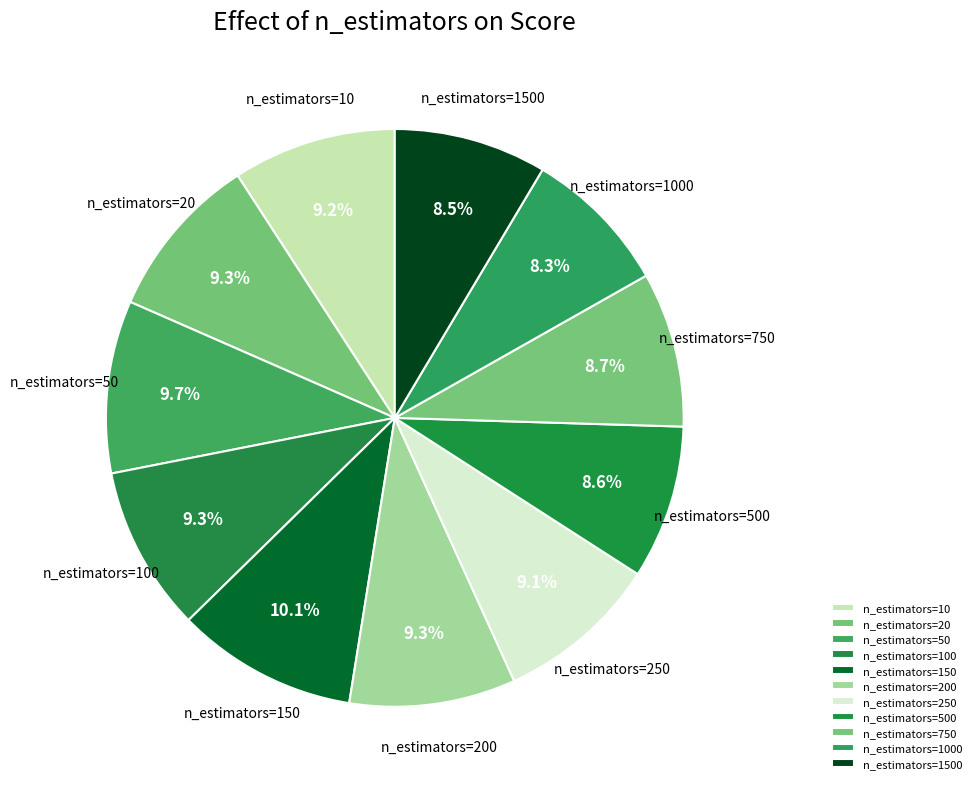

The n_estimators=1500 slice represents 9% of the pie. True or false?

True